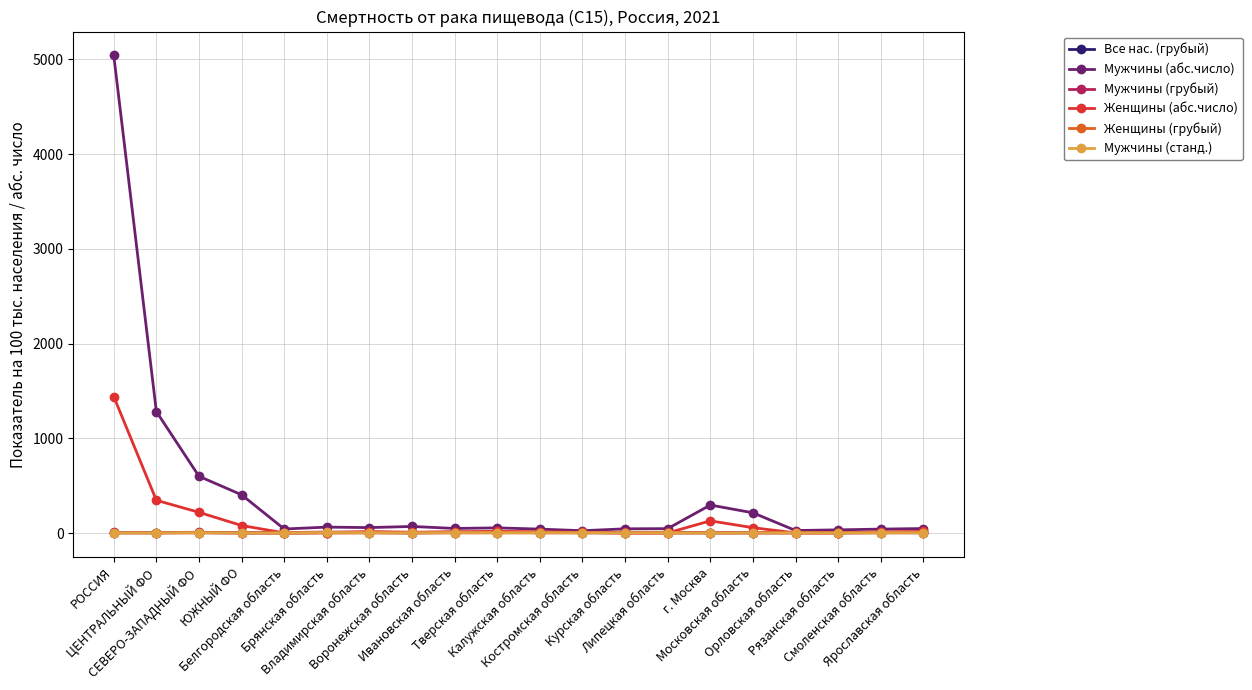

What is the difference between the maximum and minimum values in the Мужчины (грубый) series?

6.8